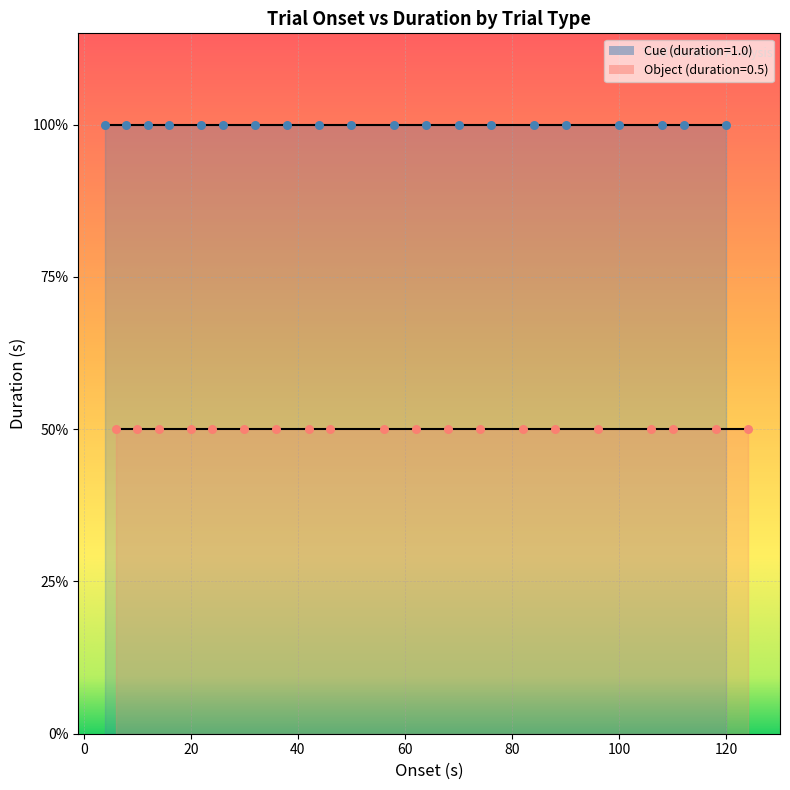

Which series has the largest Y range (max minus min)?

Cue (duration=1.0)